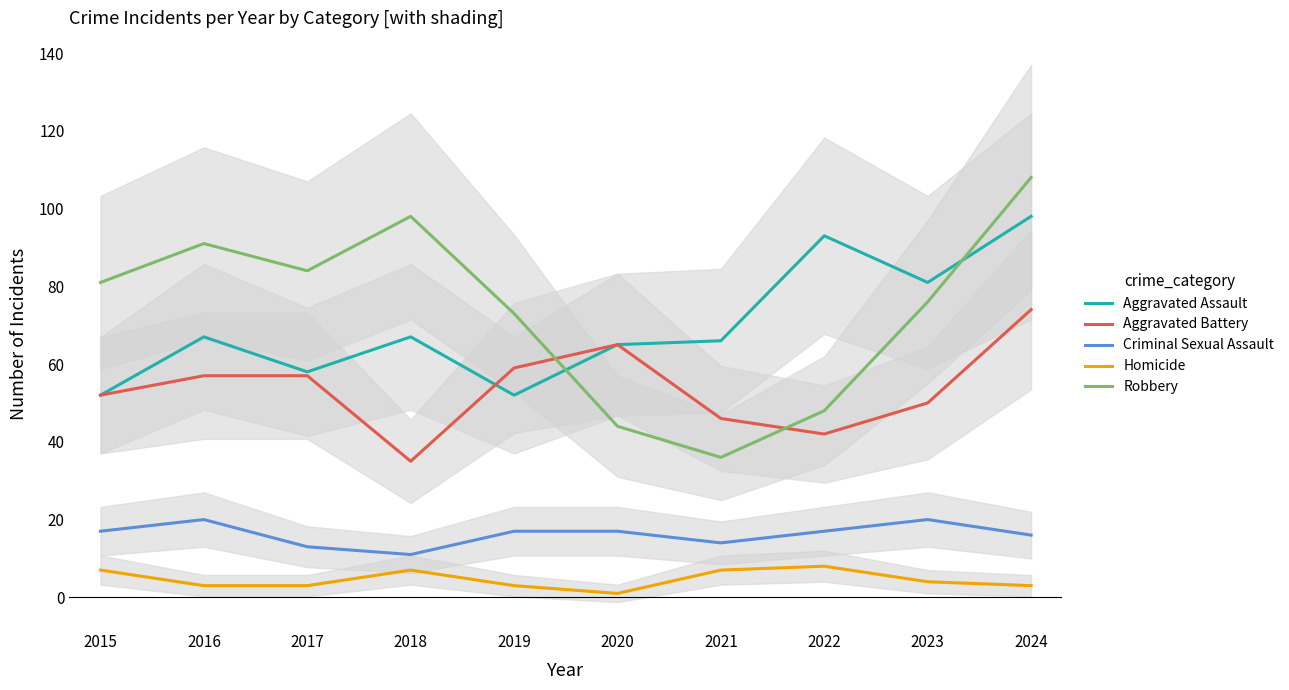

Where does the Homicide series first go above 4?

2015